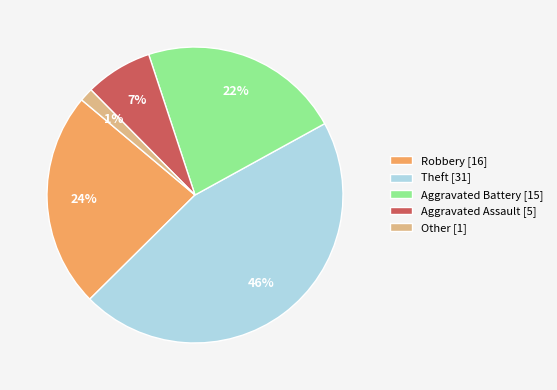

Is the sum of Aggravated Battery and Other greater than half?

No